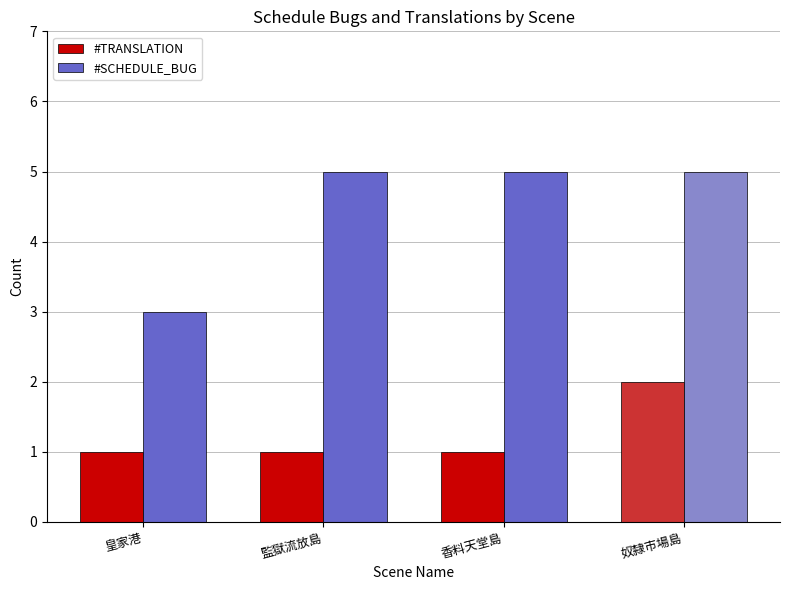

List the series in order of their peak value, highest first.

#SCHEDULE_BUG, #TRANSLATION